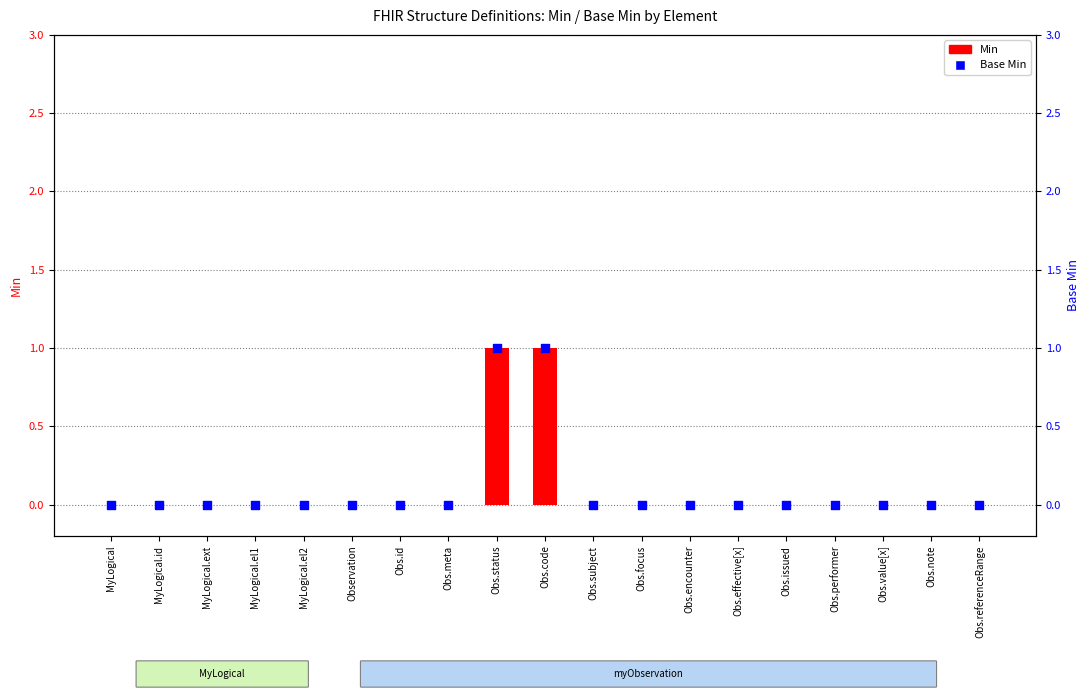

Which series has the largest total across all categories?

Min